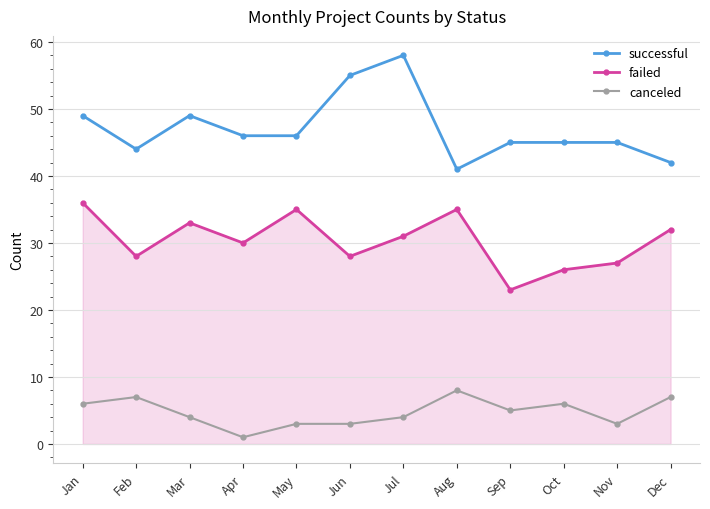

What is the maximum value shown in the chart?

58